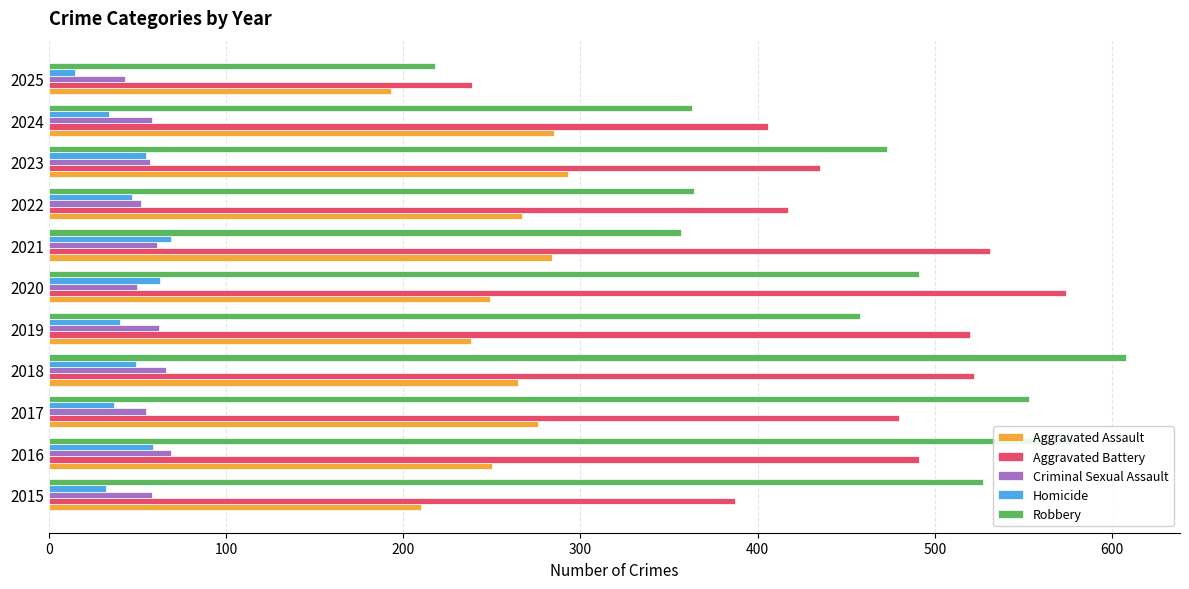

What is the sum of the Robbery values at 2016 and 2024?

942